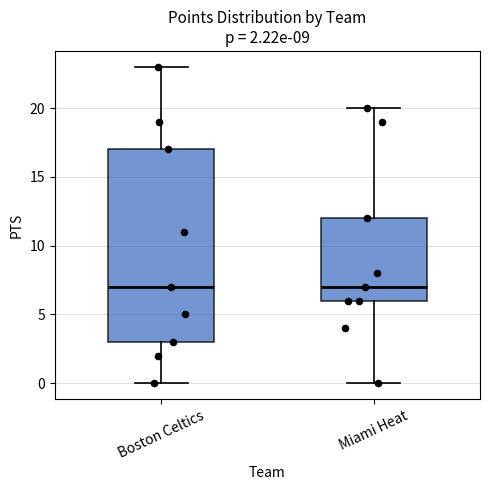

Comparing the boxes themselves (not the whiskers), which one is the tallest?

Boston Celtics